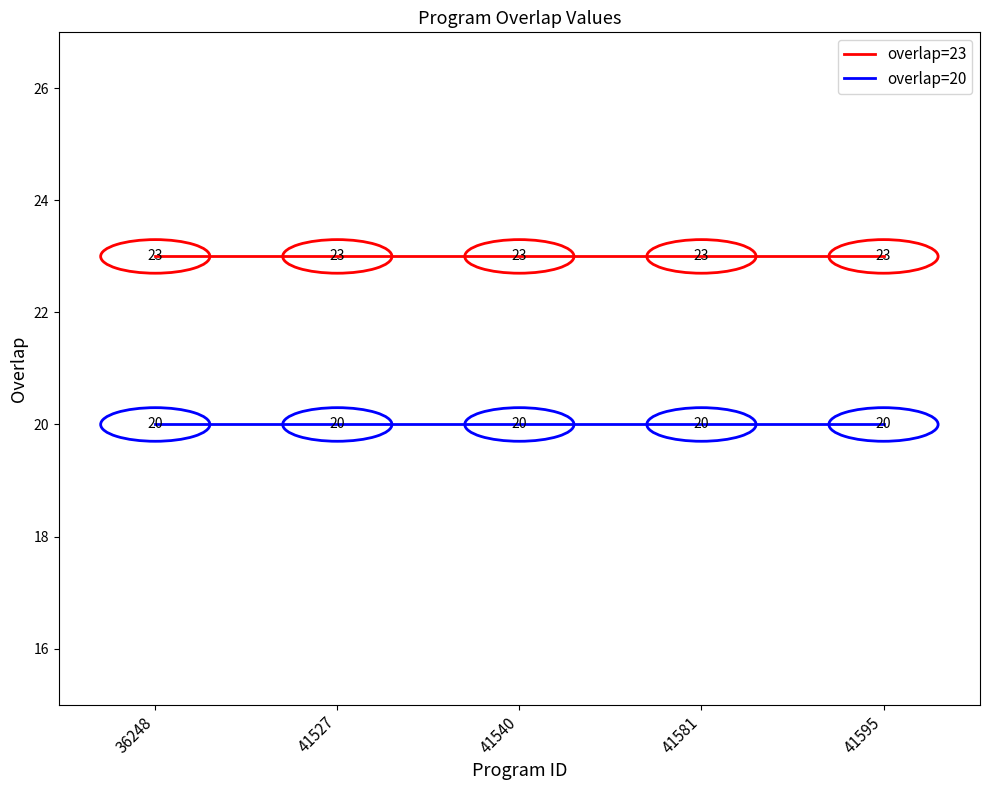

Does the chart display data point markers on the line(s)?

No